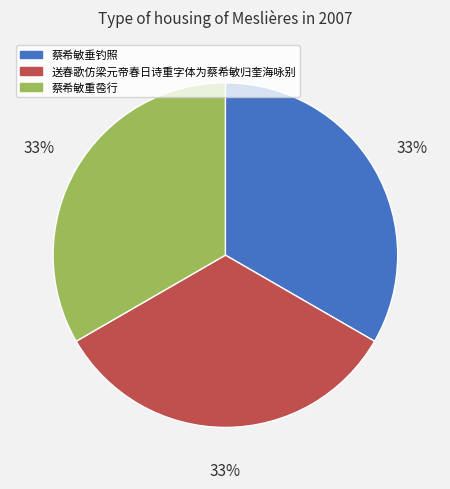

How many segments does this pie chart have?

3